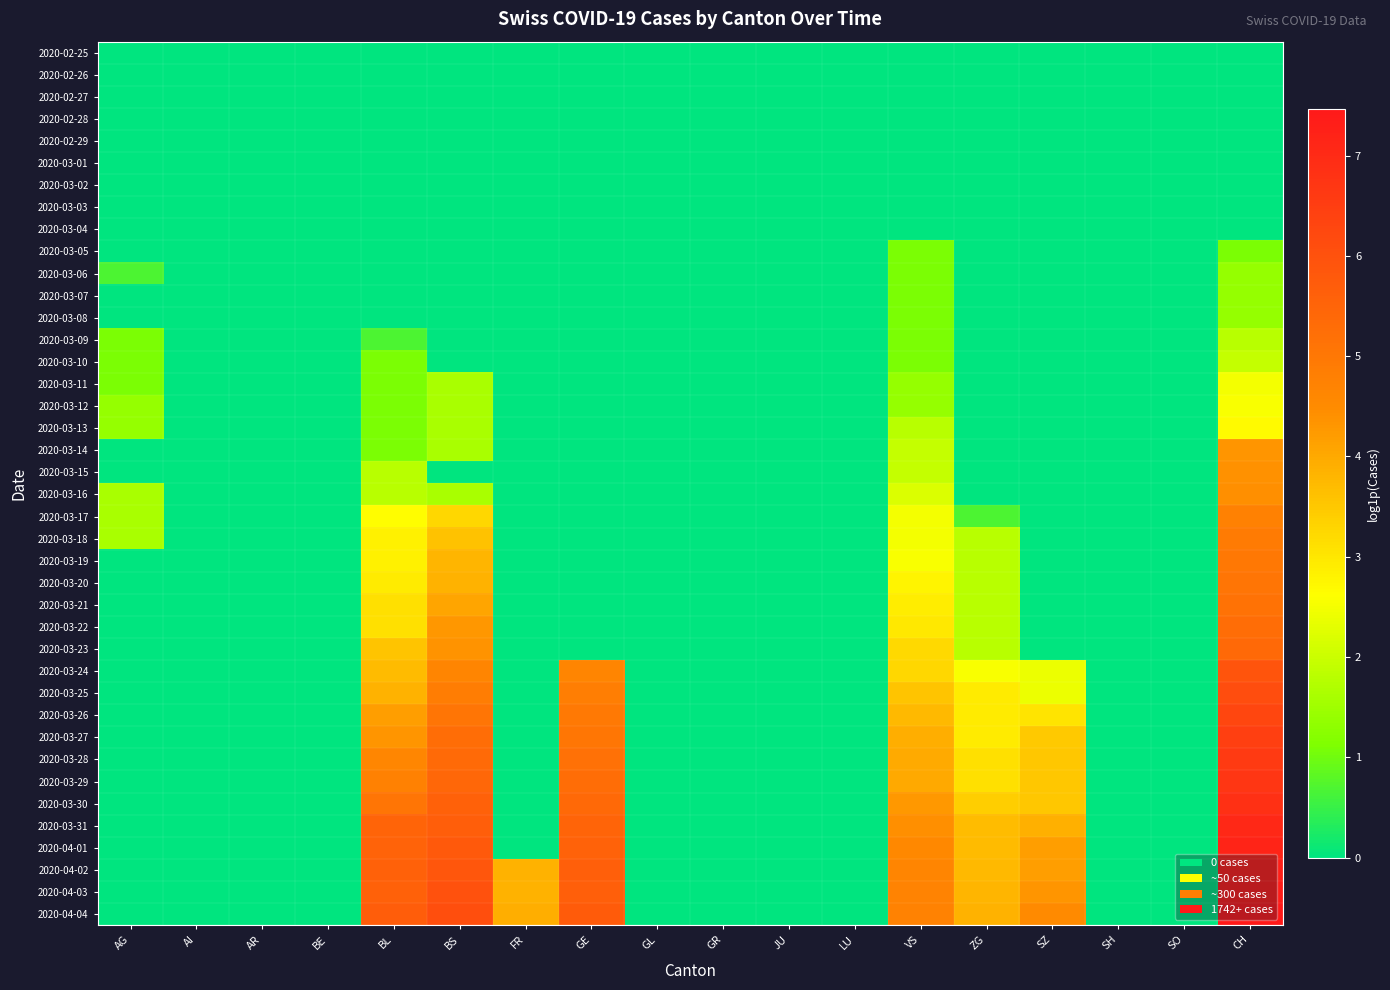

At which category does the chart reach its minimum across all series?

AG